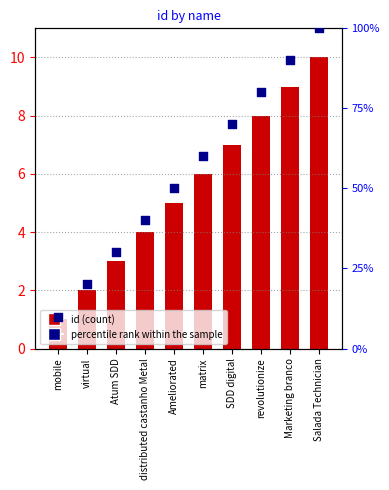

Which series has the widest spread of Y values?

percentile rank within the sample